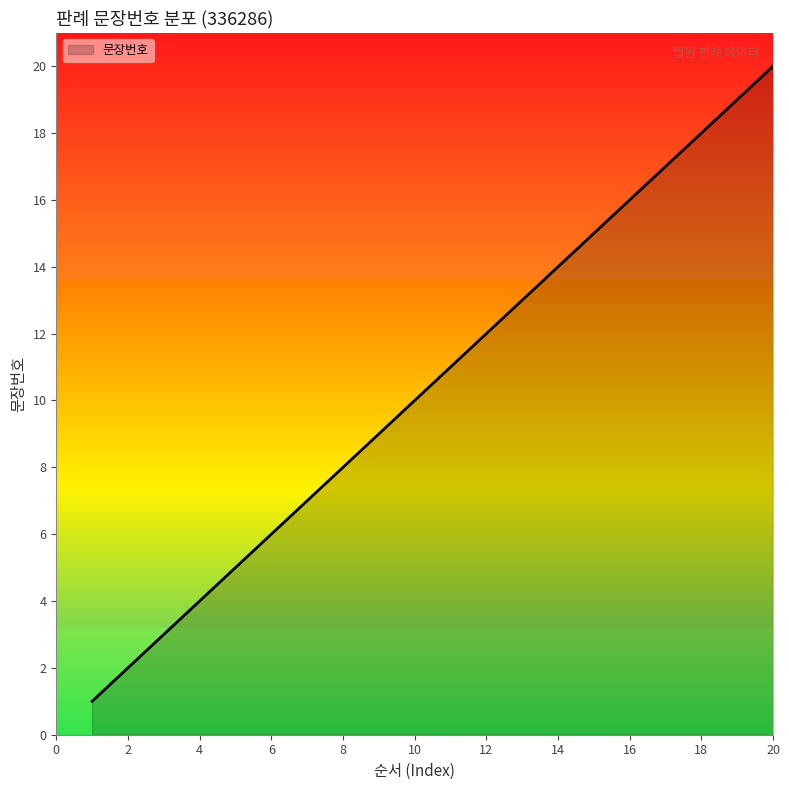

What is the maximum value shown in the chart?

20